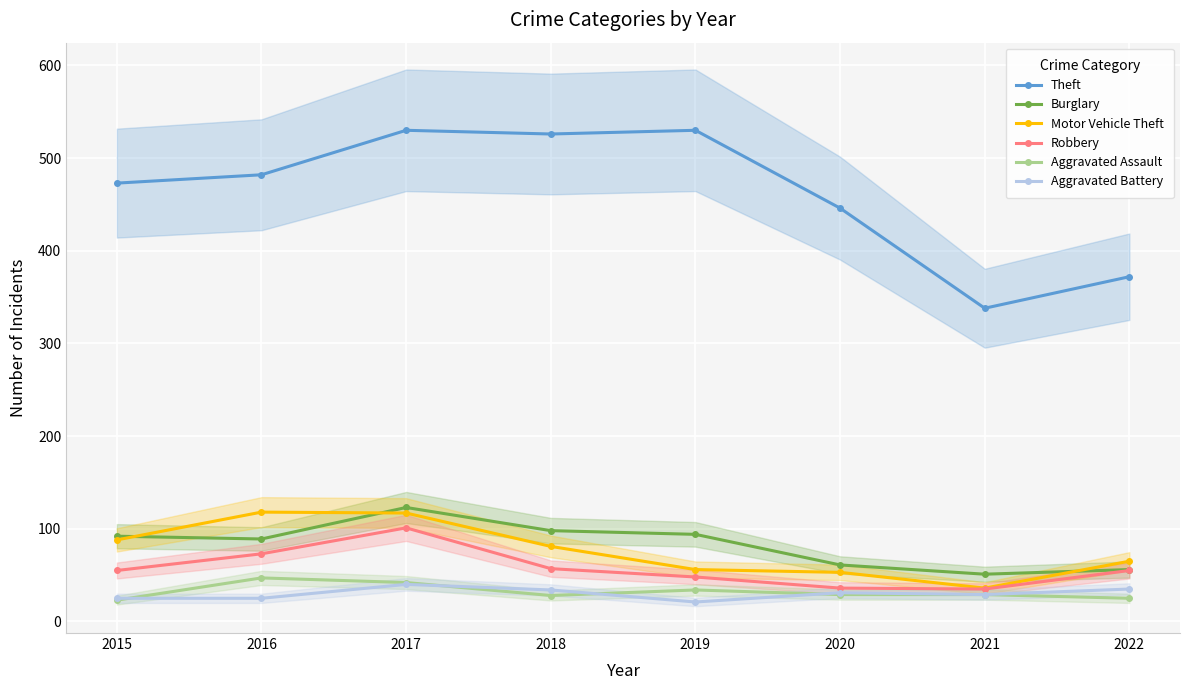

True or false: Robbery has a value of 48 at 2019.

True